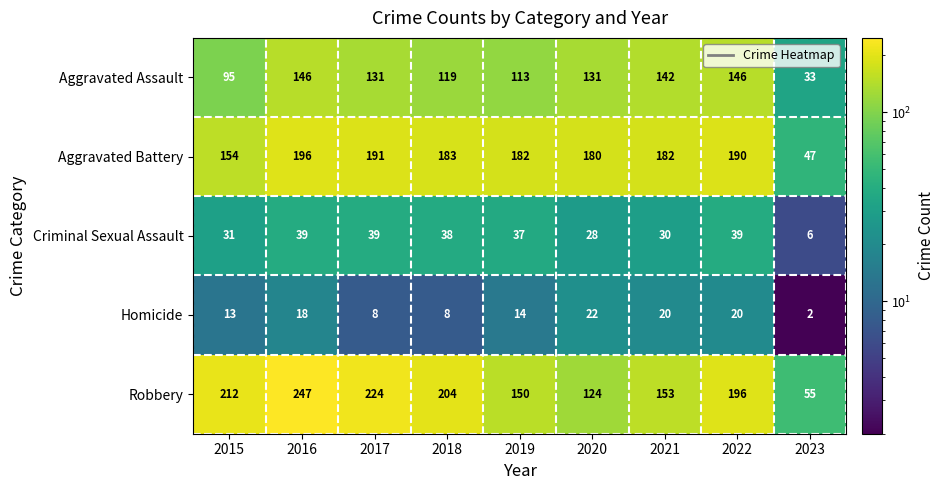

Is it true that Aggravated Battery equals 127 at 2022?

False